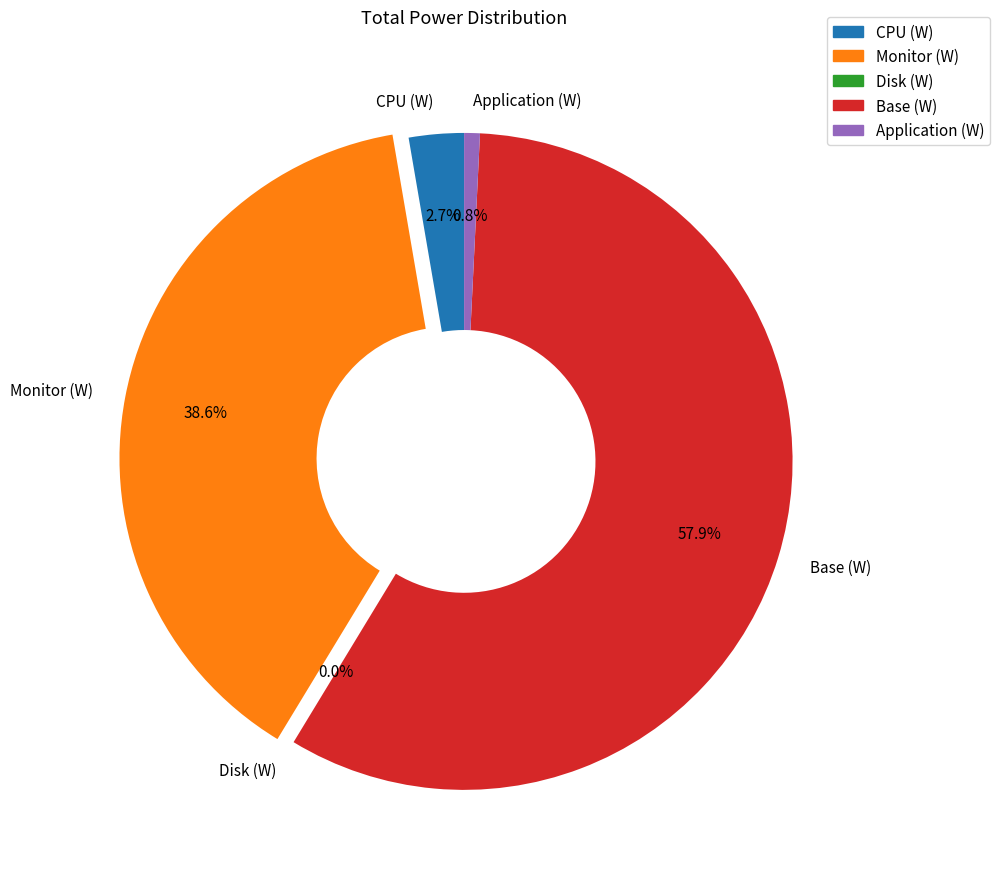

To the nearest percent, what is the average slice percentage?

20%